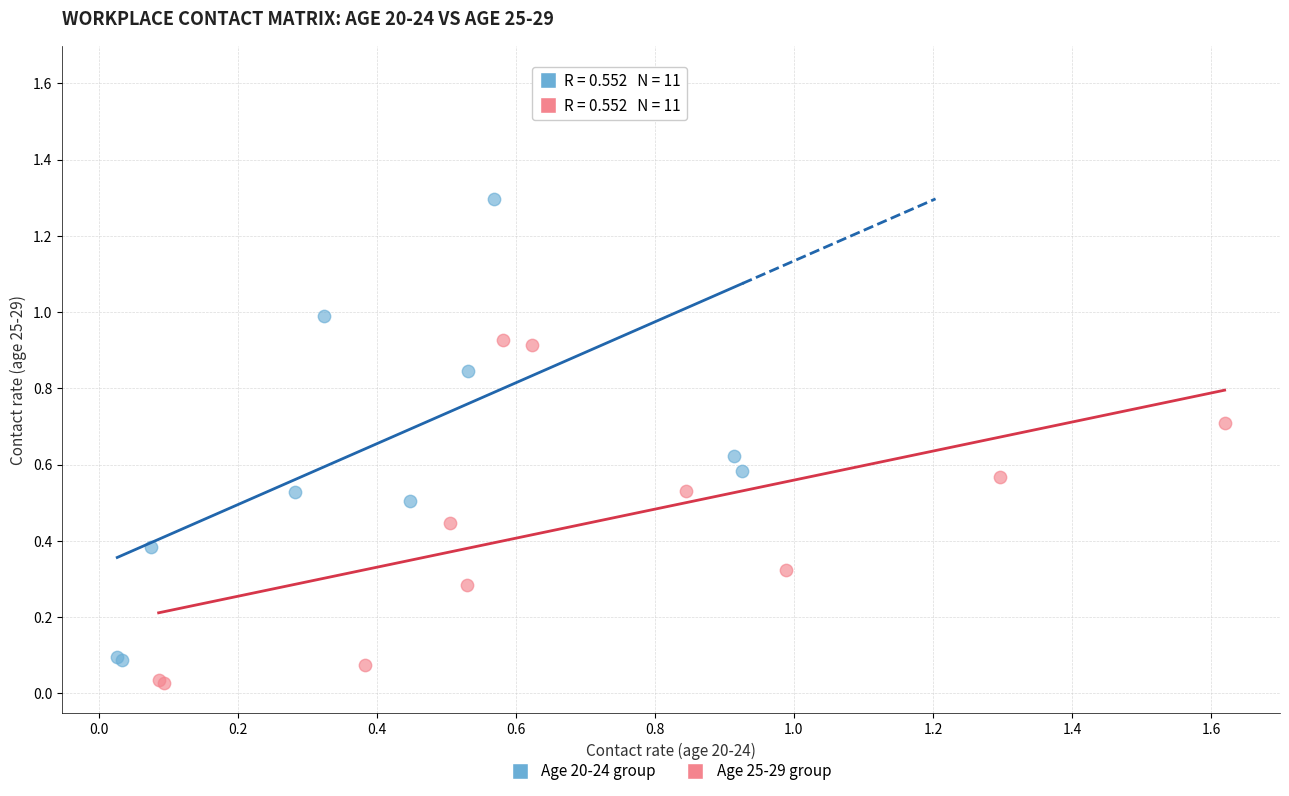

Which series contains the highest Y value?

Age 20-24 group